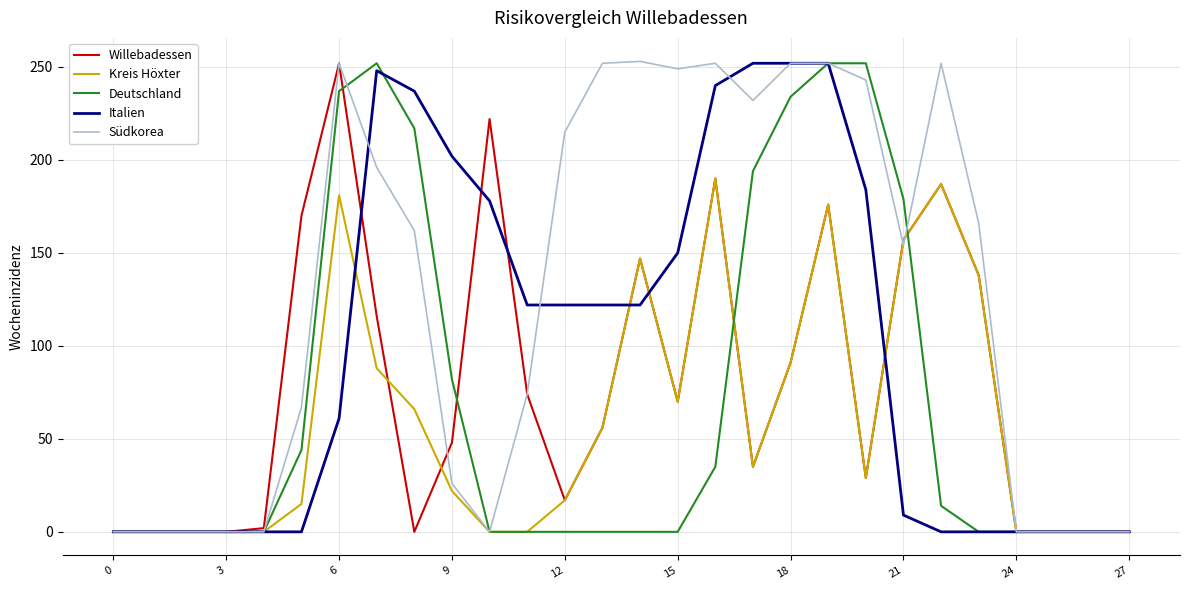

Which series has the largest total across all categories?

Südkorea